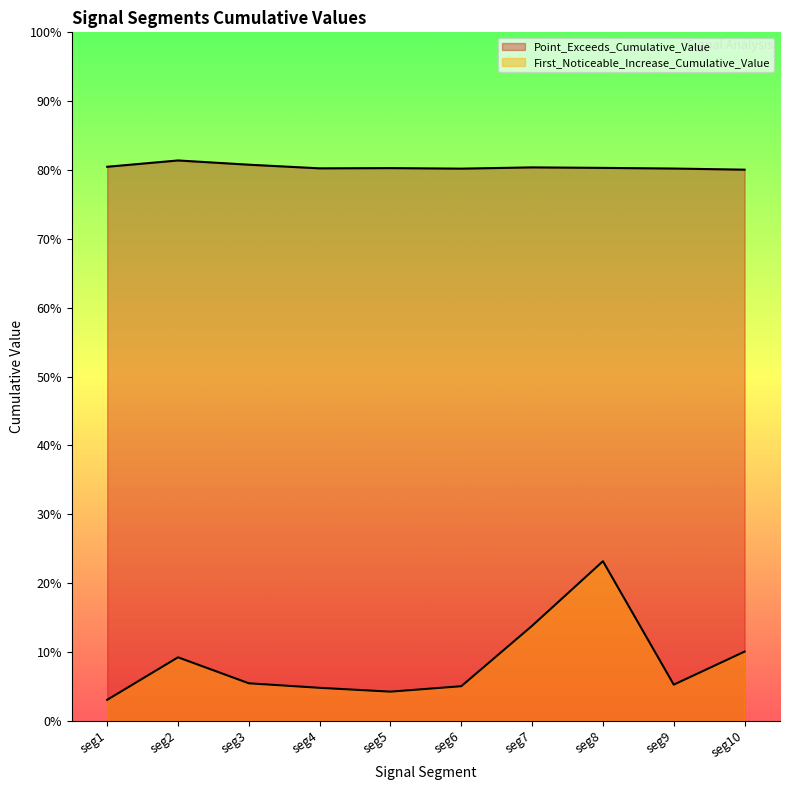

What is the value of the First_Noticeable_Increase_Cumulative_Value point at the 4th from the left?

0.1